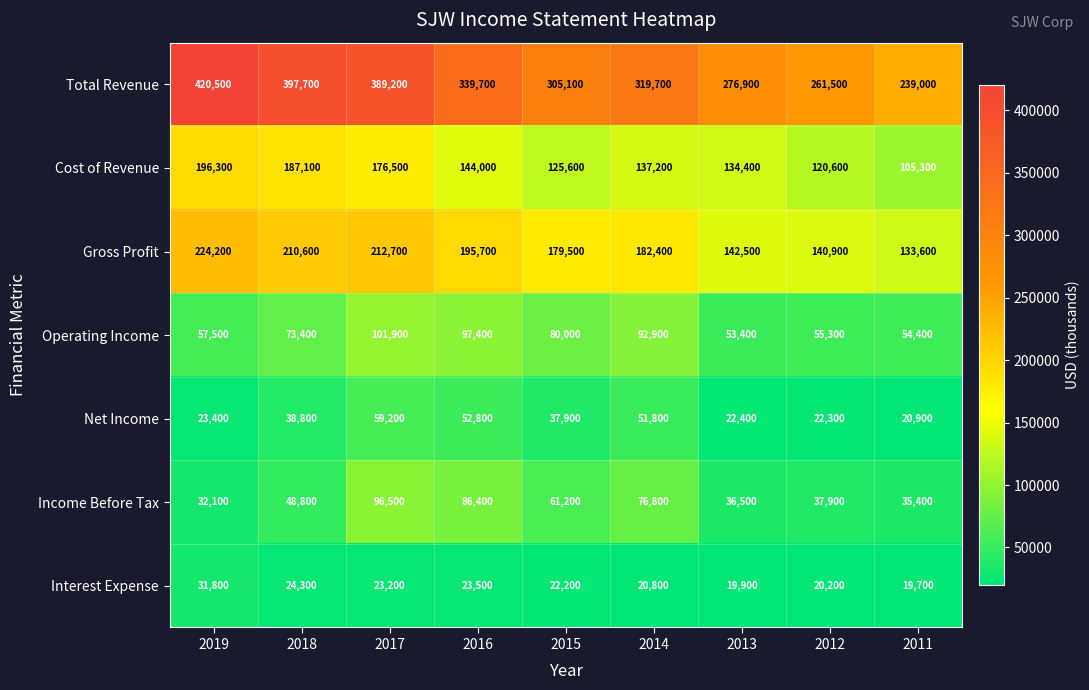

What is the greatest value displayed?

420500